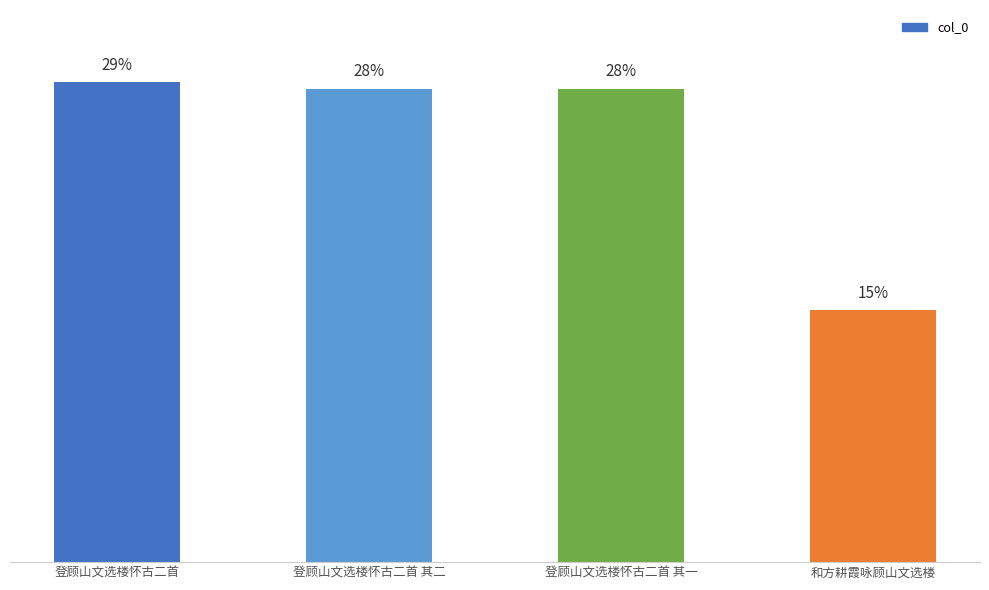

Does the chart contain any negative values?

No